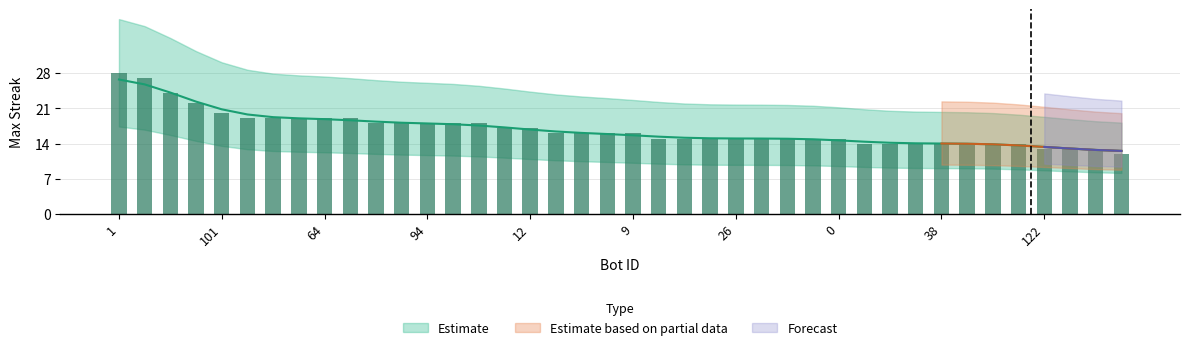

True or false: the data shows 6 at 84.

False